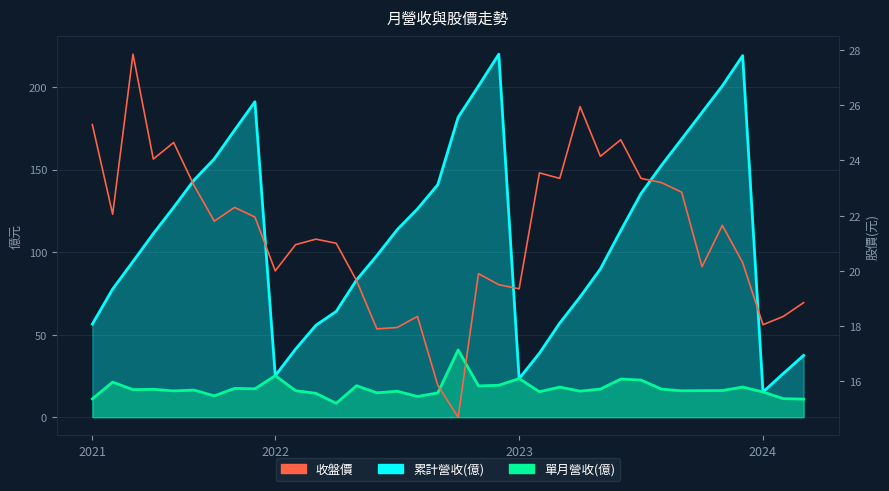

How many data points are less than 21?

16